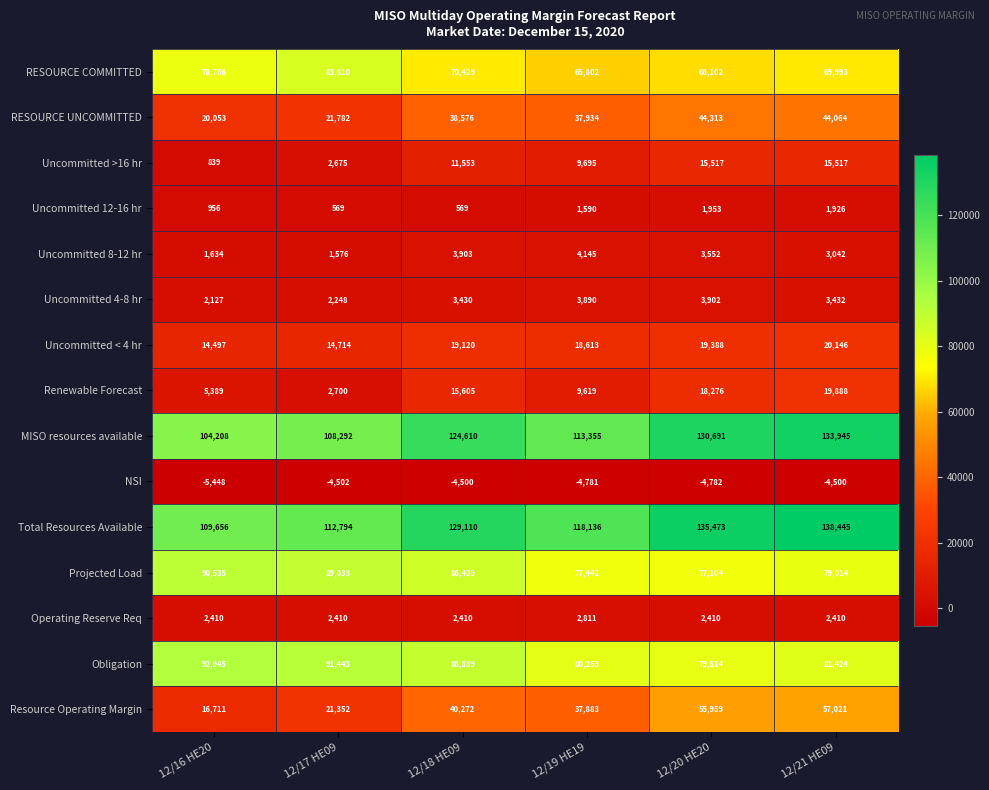

At 12/19 HE19, list the series in order from smallest to largest.

NSI, Uncommitted 12-16 hr, Operating Reserve Req, Uncommitted 4-8 hr, Uncommitted 8-12 hr, Renewable Forecast, Uncommitted >16 hr, Uncommitted < 4 hr, Resource Operating Margin, RESOURCE UNCOMMITTED, RESOURCE COMMITTED, Projected Load, Obligation, MISO resources available, Total Resources Available